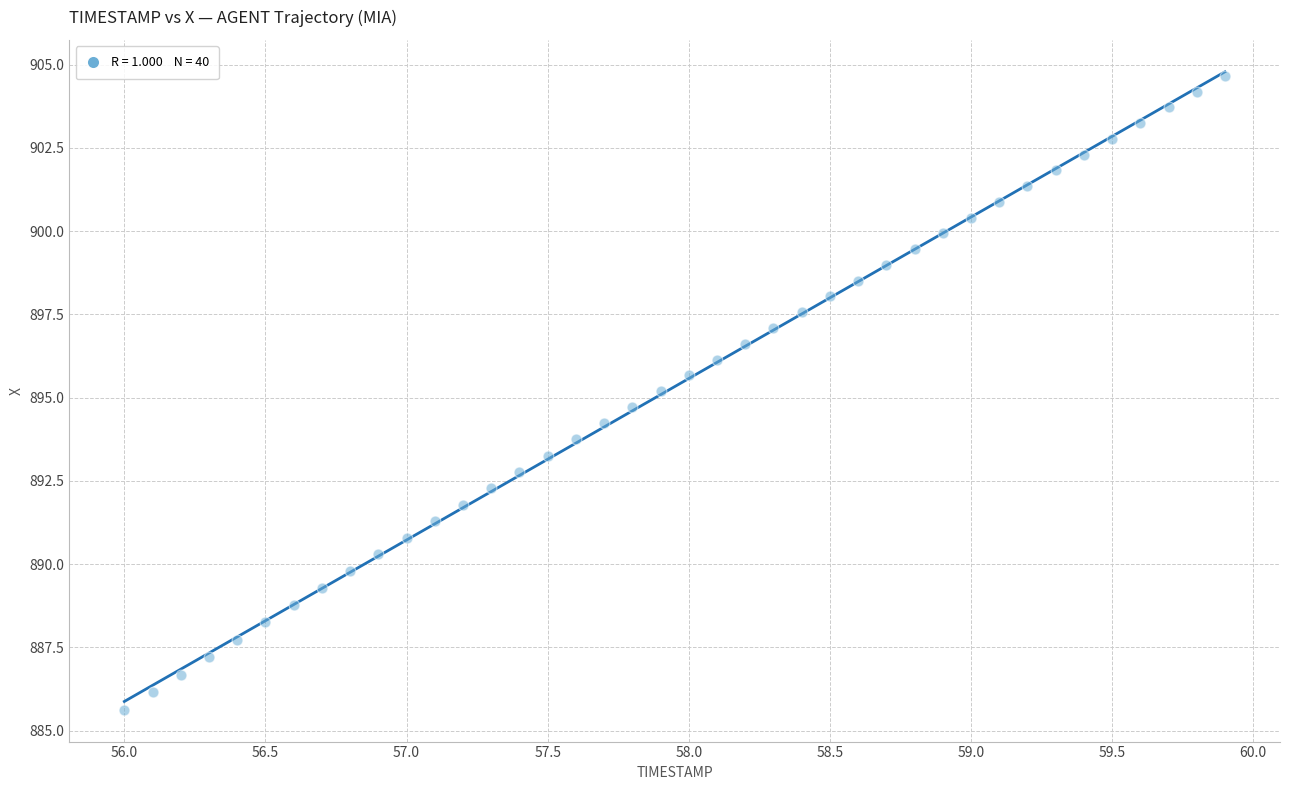

What is the range of X values (max minus min)?

3.9